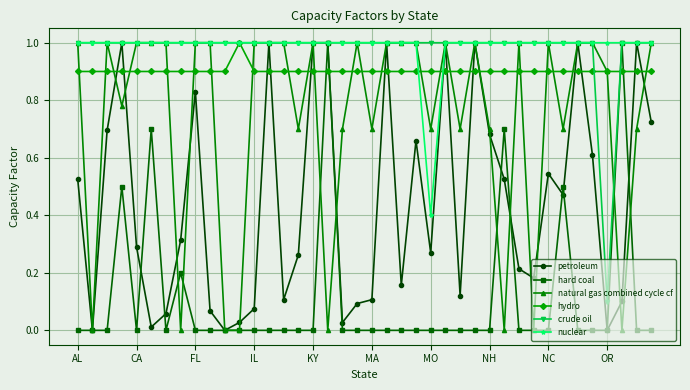

Count the number of data series in this chart.

6